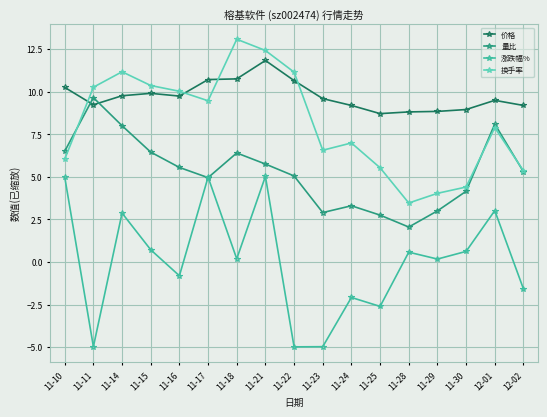

What is the average value of the 涨跌幅% series?

0.1